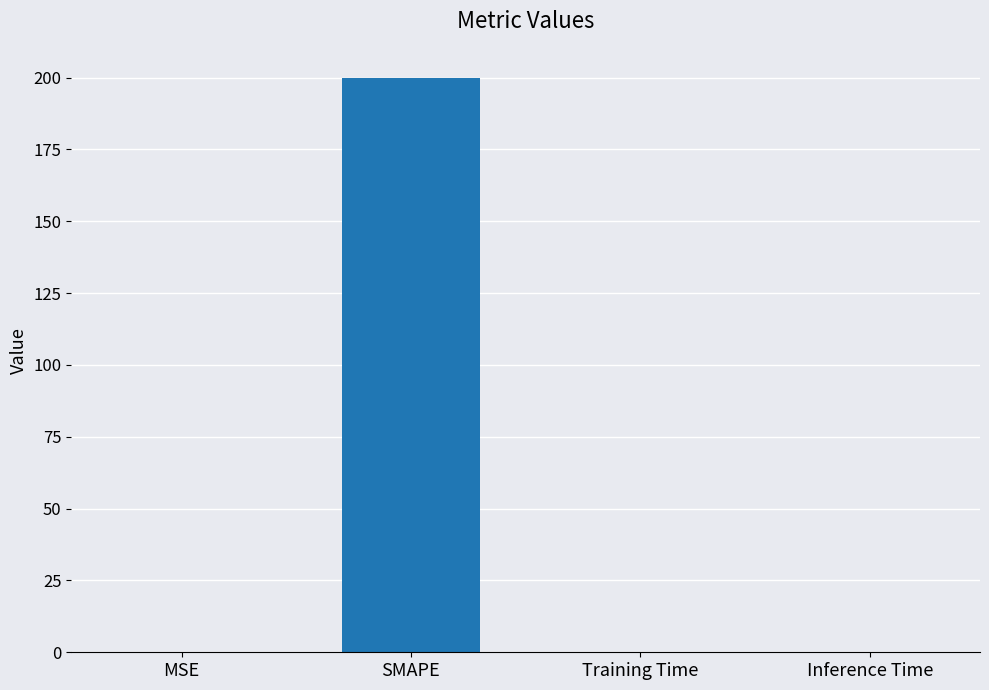

Between SMAPE and Inference Time, which is larger?

SMAPE